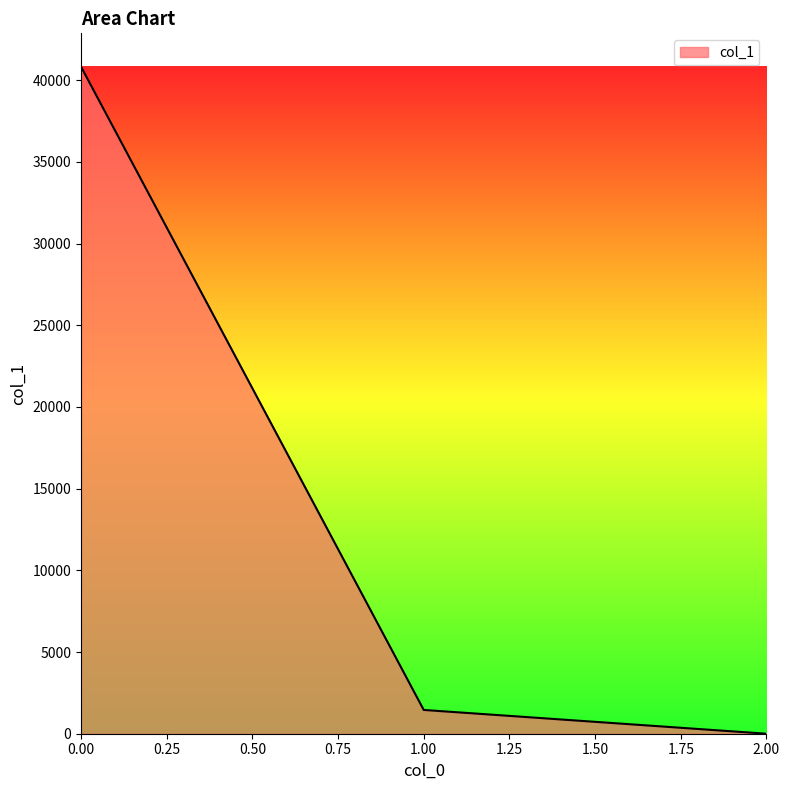

Which label corresponds to the smallest value in the chart?

2.00